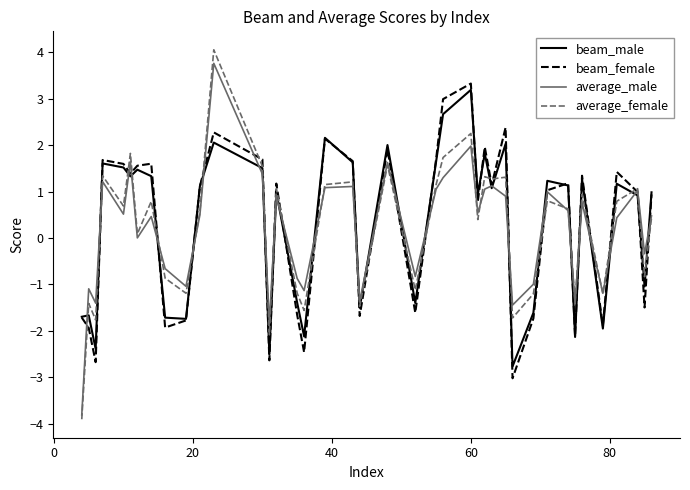

What is the greatest value displayed?

4.1